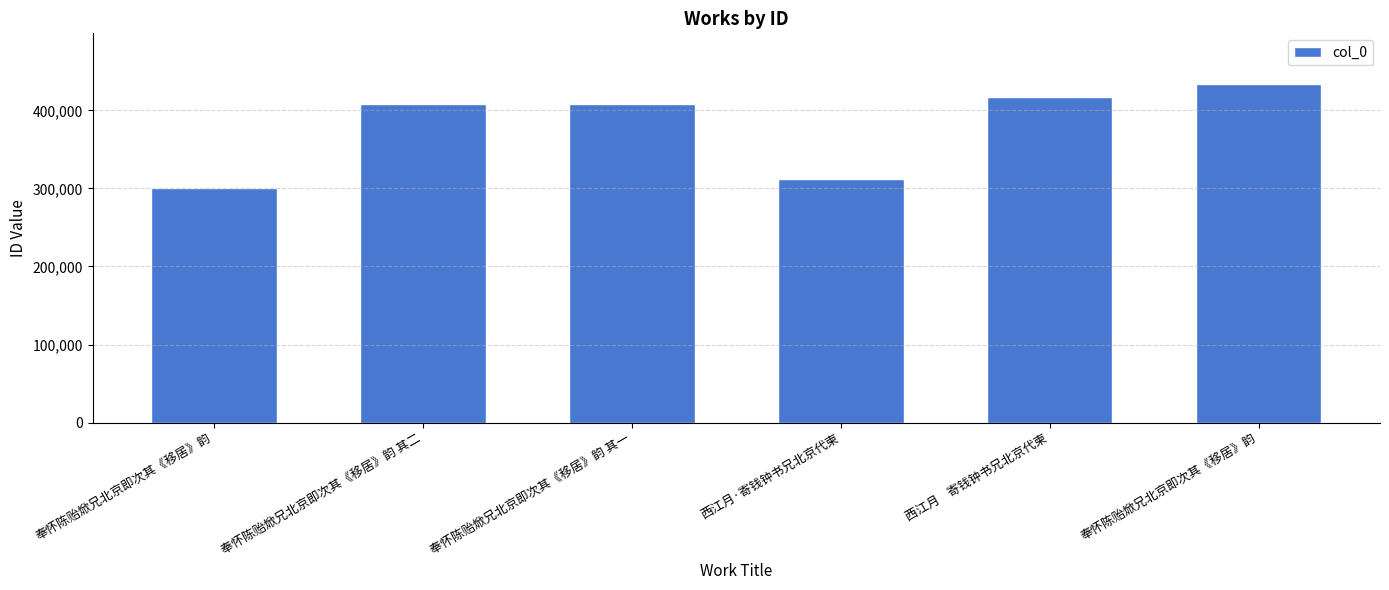

How many data points are less than 407557?

3